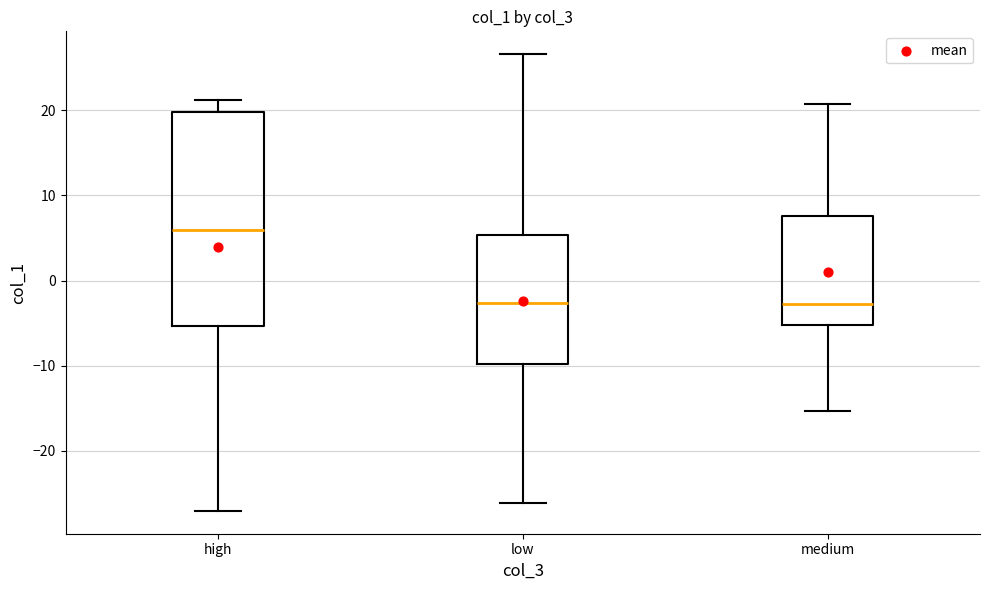

Which box has the highest median line?

high